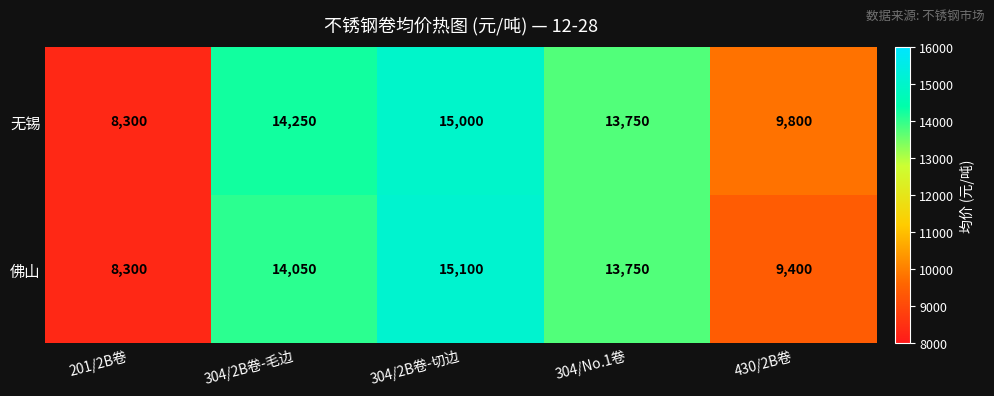

At 430/2B卷, list the series in order from largest to smallest.

无锡, 佛山